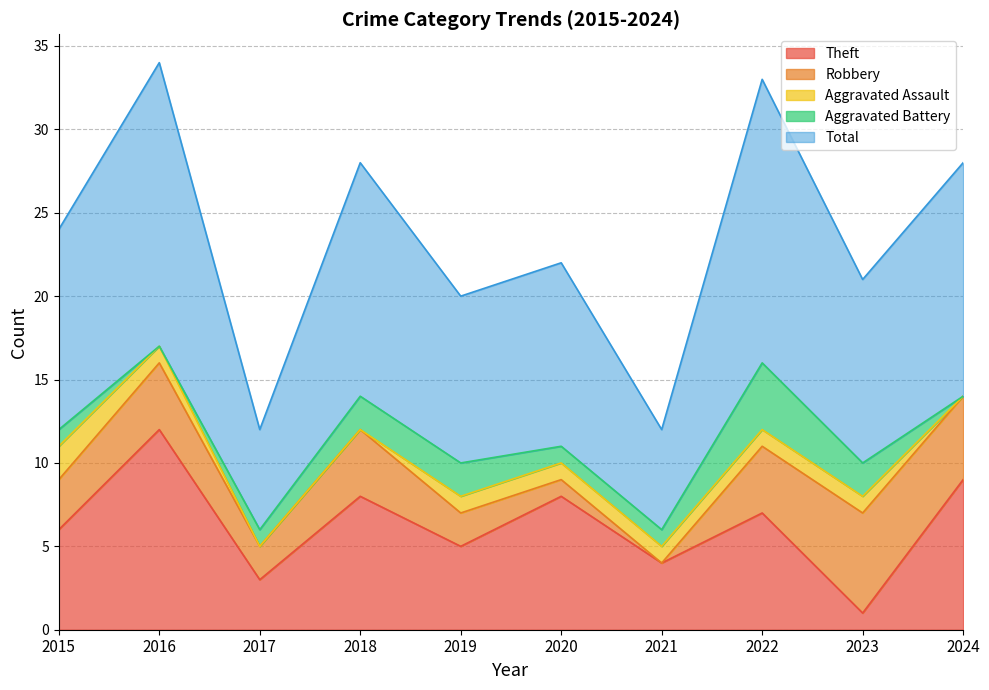

What are all the series names shown in the legend?

Theft, Robbery, Aggravated Assault, Aggravated Battery, Total